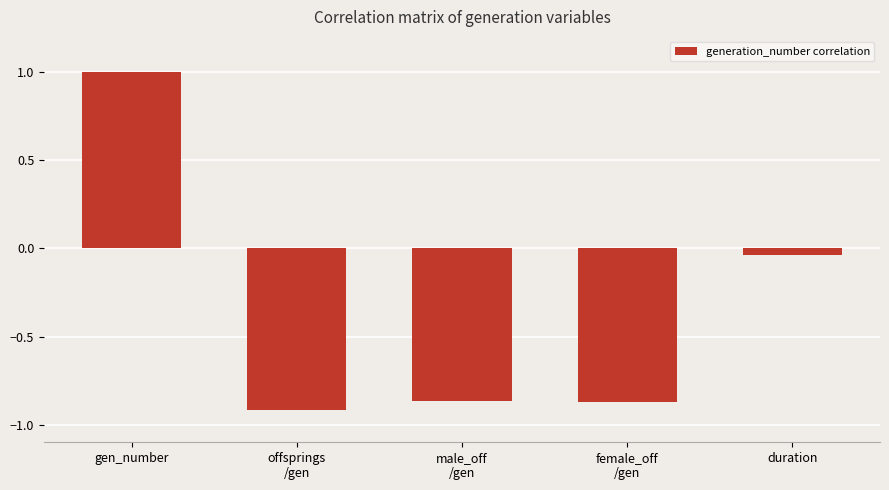

Between gen_number and duration, which is larger?

gen_number